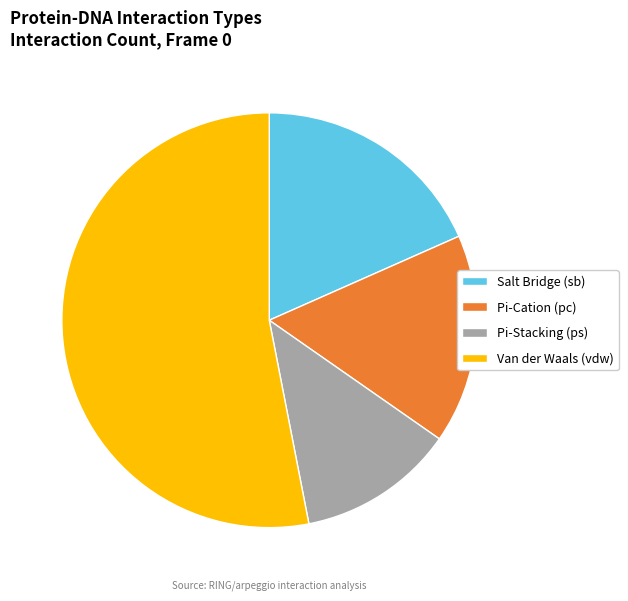

Is the sum of Van der Waals (vdw) and Pi-Cation (pc) greater than half?

Yes